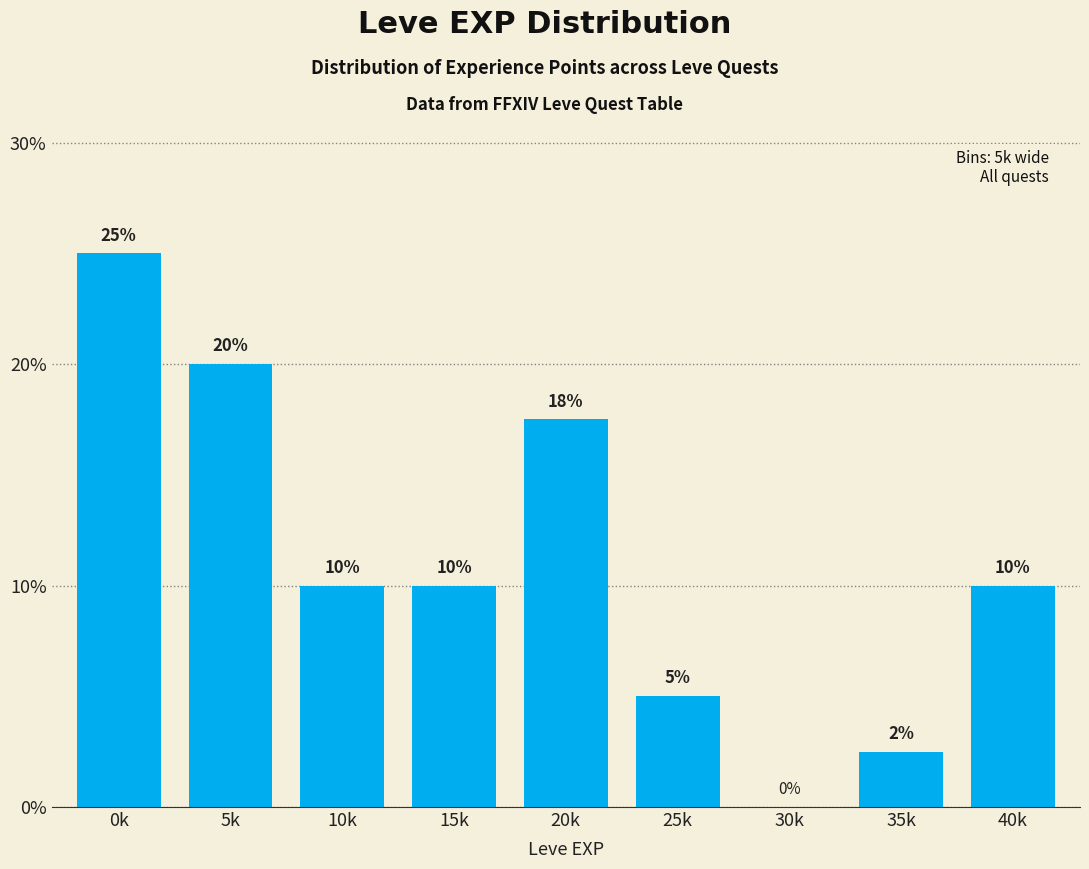

Where does the data first go above 10?

0k